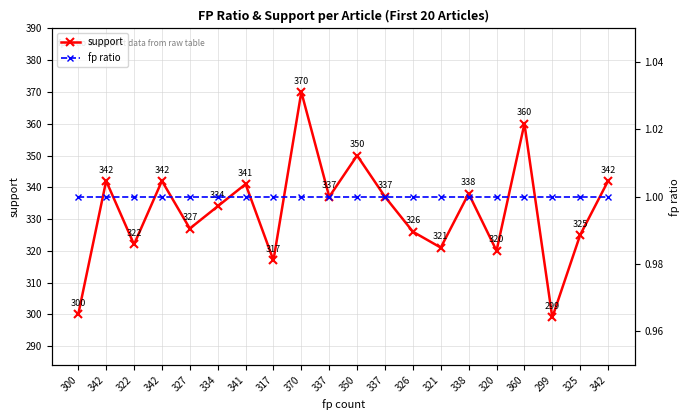

What is the sum of all support values?

6650